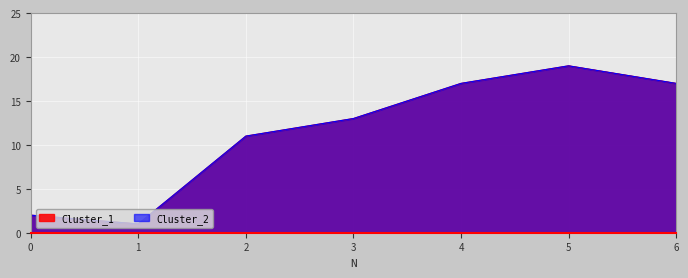

At which category is the sum across all series the highest?

5